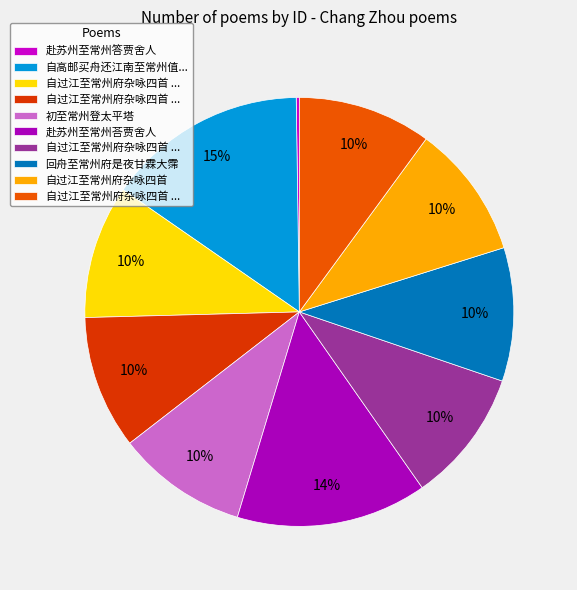

Rank the categories by value from lowest to highest.

赴苏州至常州答贾舍人, 初至常州登太平塔, 自过江至常州府杂咏四首 其一, 自过江至常州府杂咏四首 其二, 自过江至常州府杂咏四首 其三, 自过江至常州府杂咏四首 其四, 回舟至常州府是夜甘霖大霈, 自过江至常州府杂咏四首, 赴苏州至常州荅贾舍人, 自高邮买舟还江南至常州值雨寄鲁元达